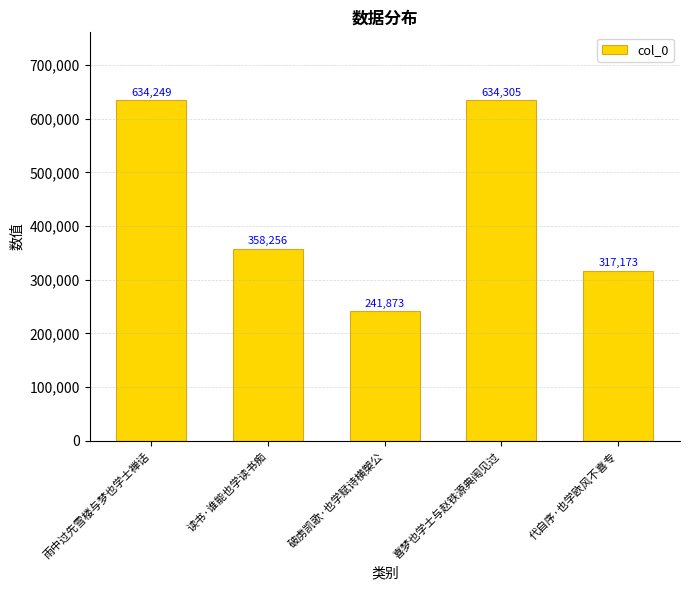

Reading left to right, list all the values displayed in this chart.

雨中过先雪楼与梦也学士禅话=634249	读书·谁能也学读书痴=358256	破虏凯歌·也学赋诗横槊公=241873	喜梦也学士与赵铁源典闱见过=634305	代自序·也学欧风不喜专=317173